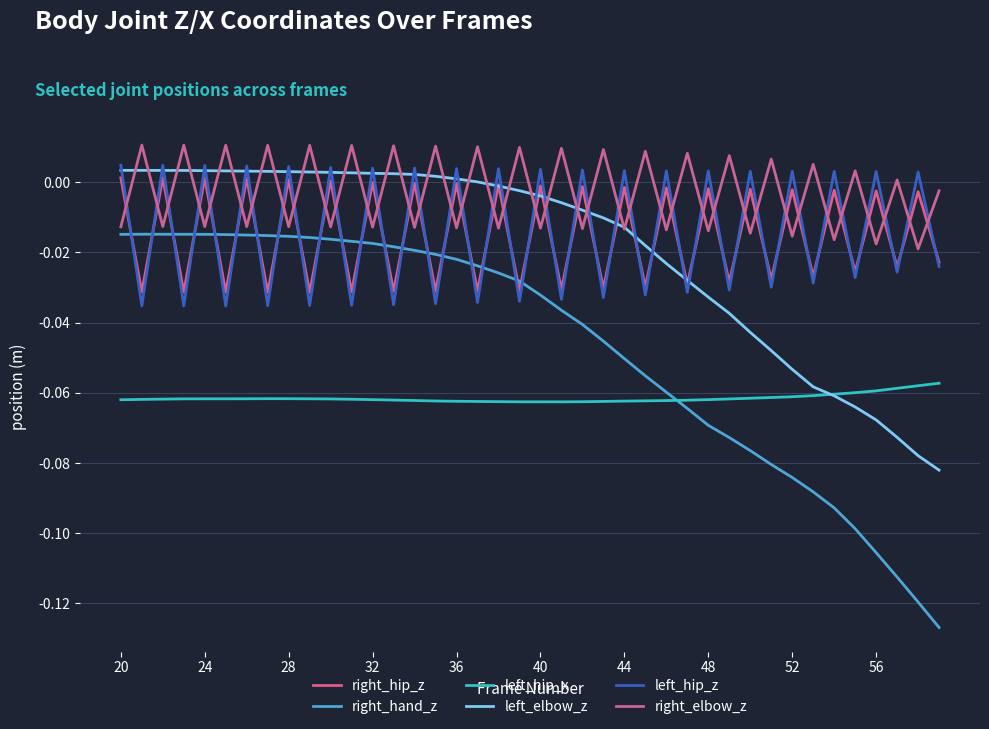

What is the smallest value displayed?

-0.1